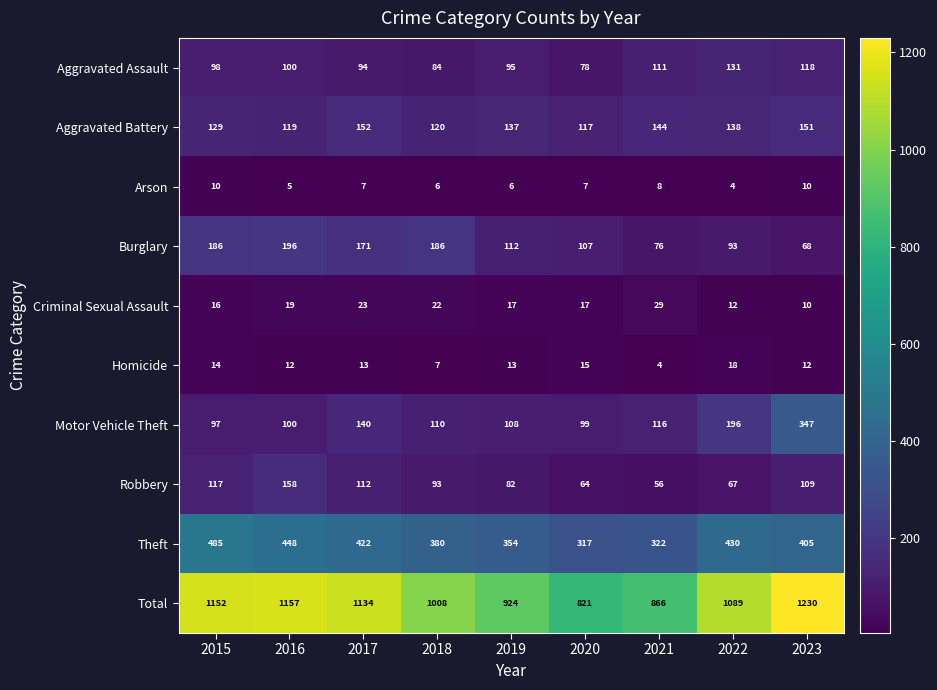

How many categories are shown in the chart?

9